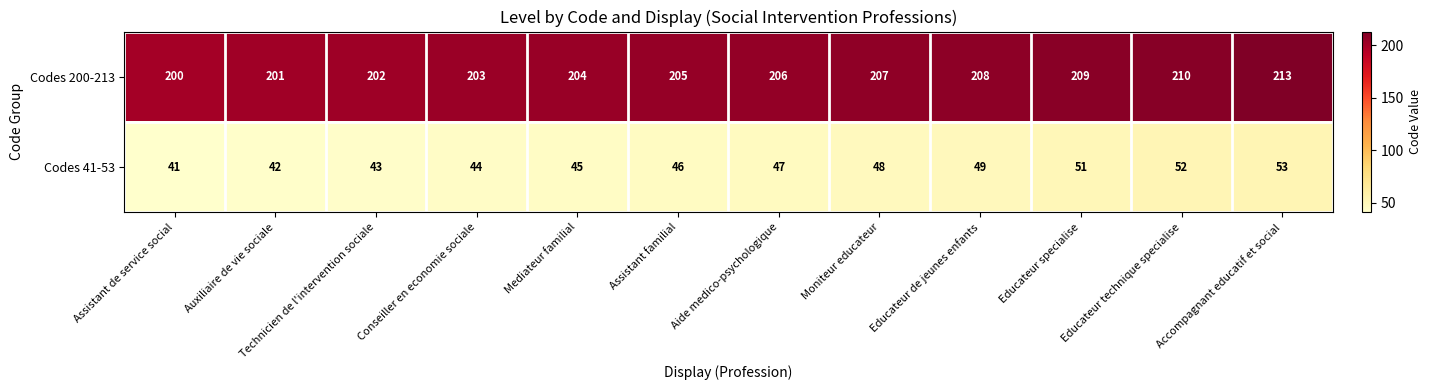

What is the sum of the Codes 200-213 values at Technicien de l'intervention sociale and Educateur specialise?

411